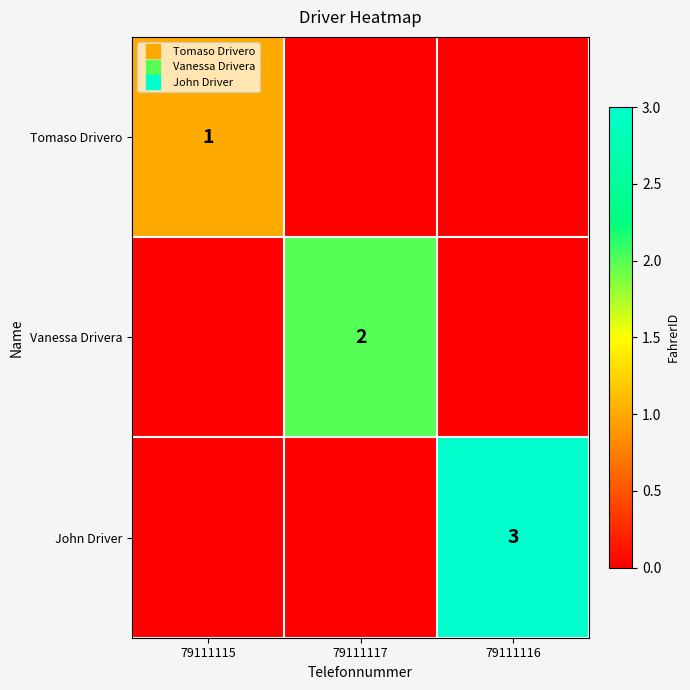

How many data points in Tomaso Drivero are above 0?

1